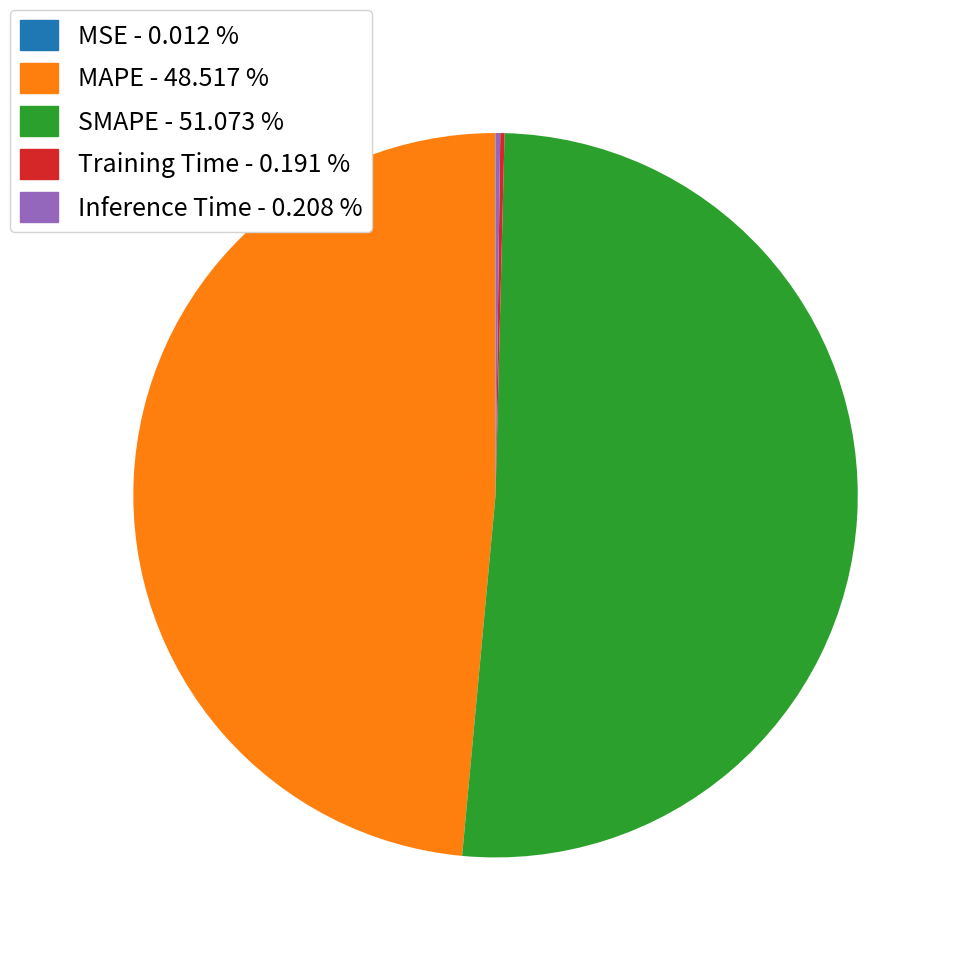

Does any single category account for the majority?

Yes